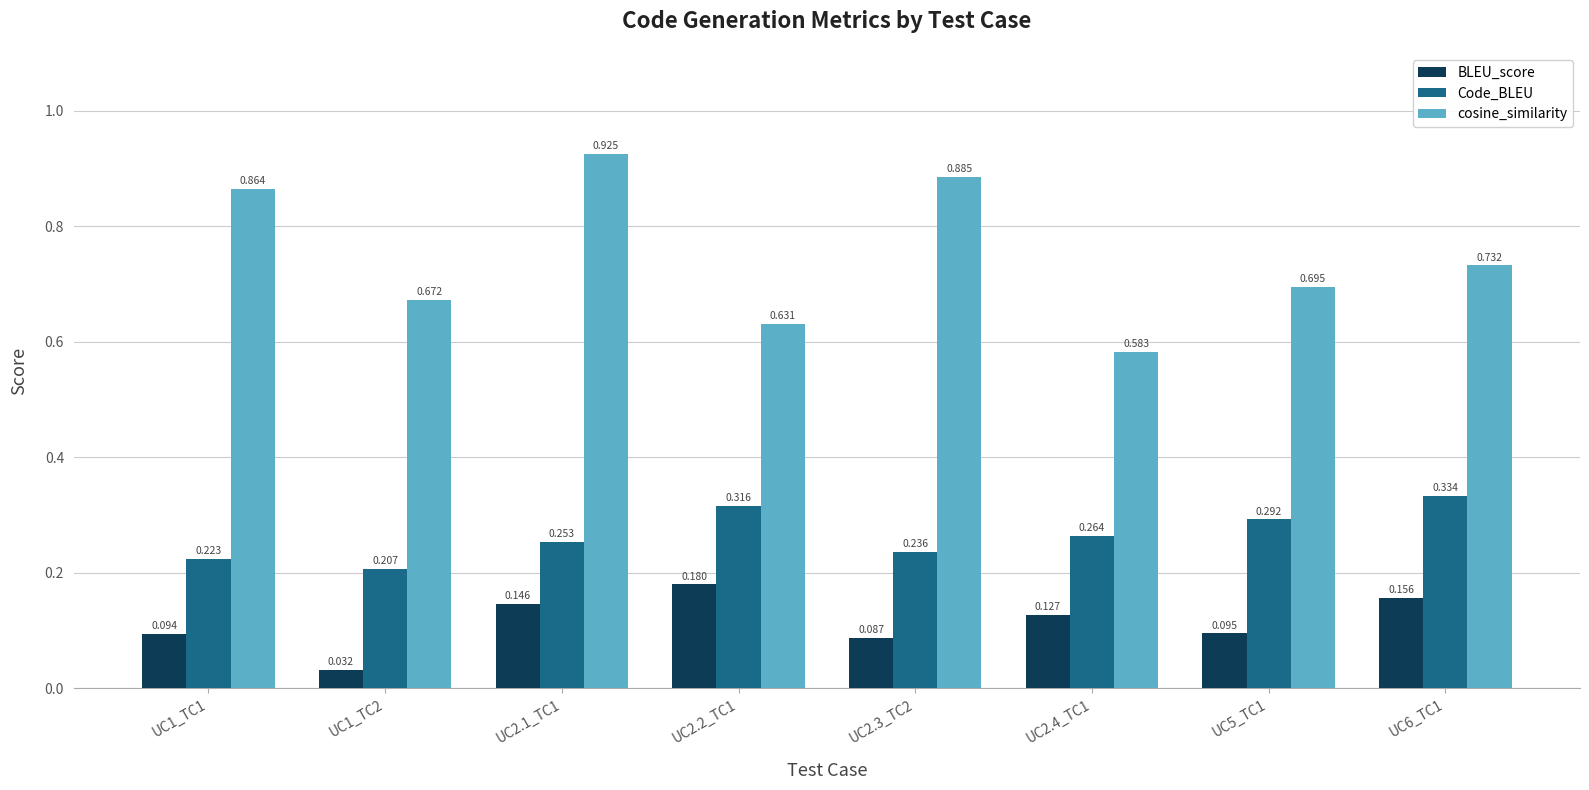

How many cosine_similarity values are between 0 and 1?

8